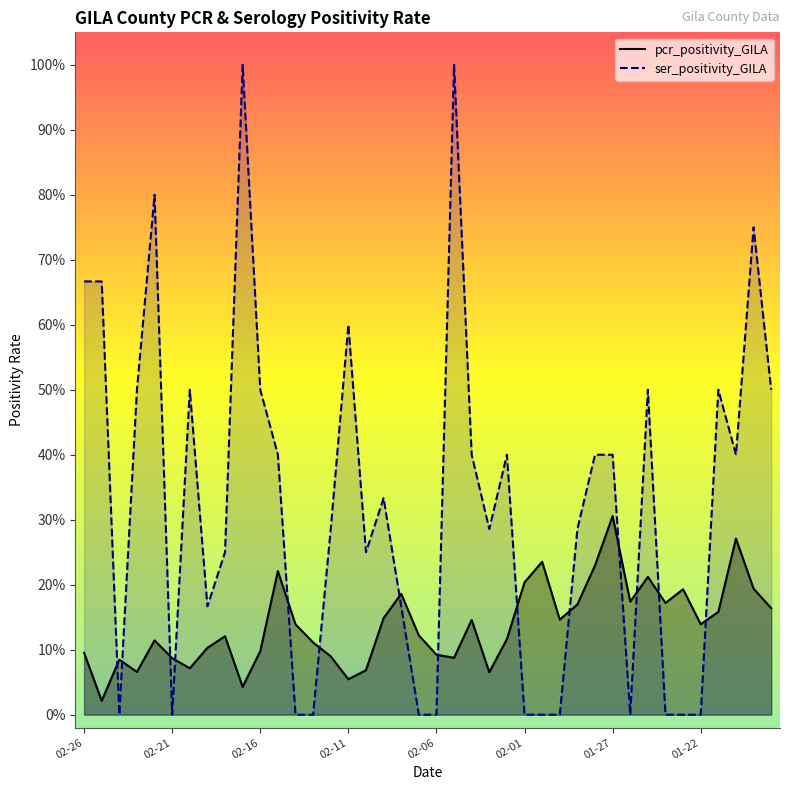

Which has a higher value, 2021-01-18 or 2021-02-03?

2021-01-18